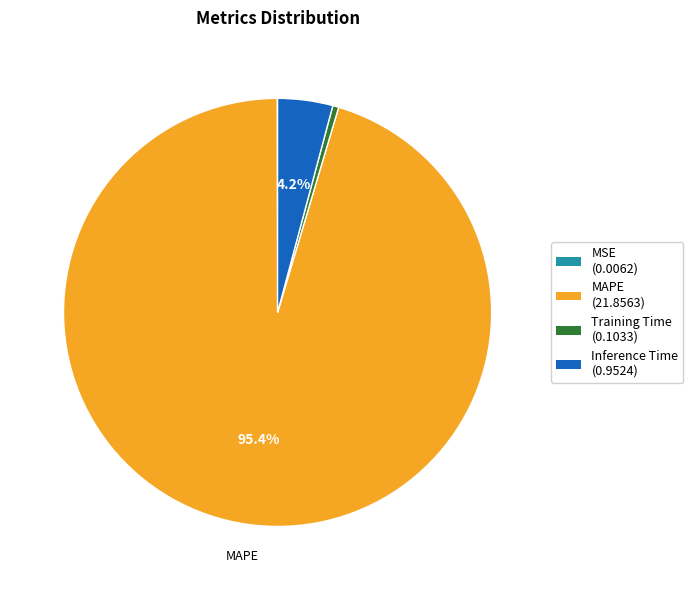

What is the largest slice in the pie chart?

MAPE